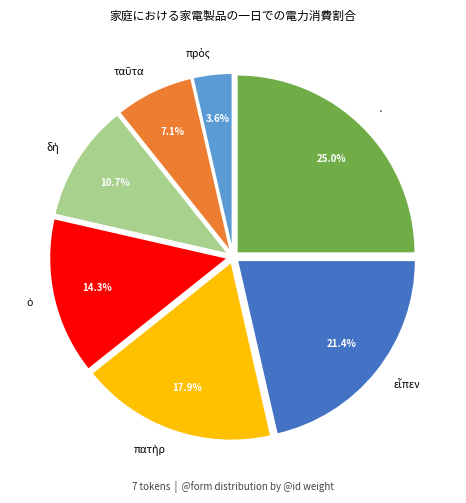

Is there a majority slice in this chart?

No